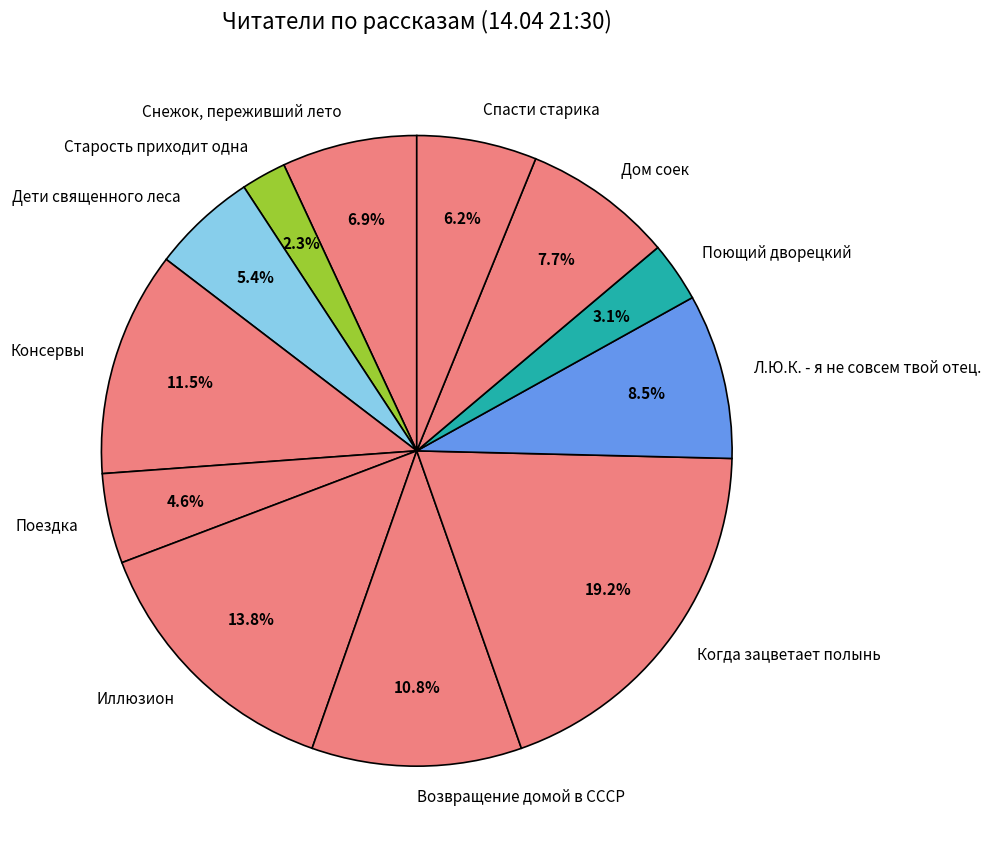

To the nearest percent, what is the difference between the Спасти старика and Возвращение домой в СССР slice percentages?

5%